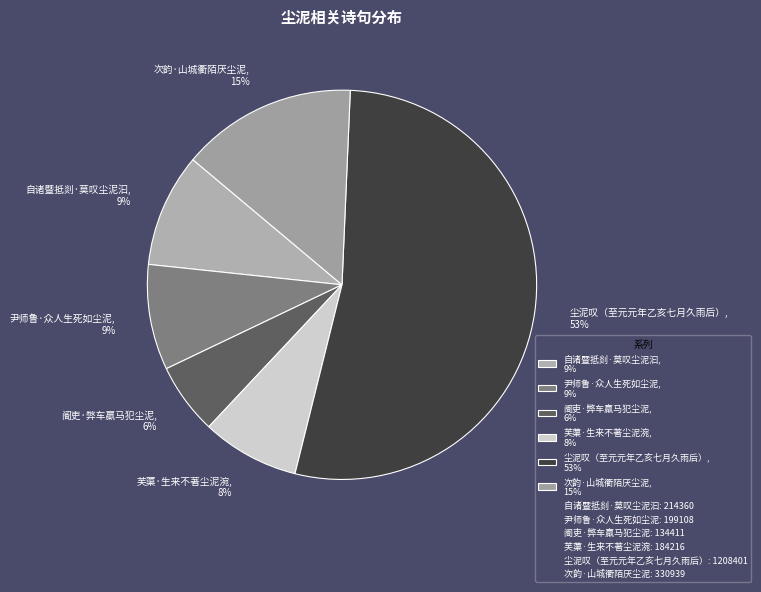

What is the smallest slice in the pie chart?

阍吏·弊车羸马犯尘泥